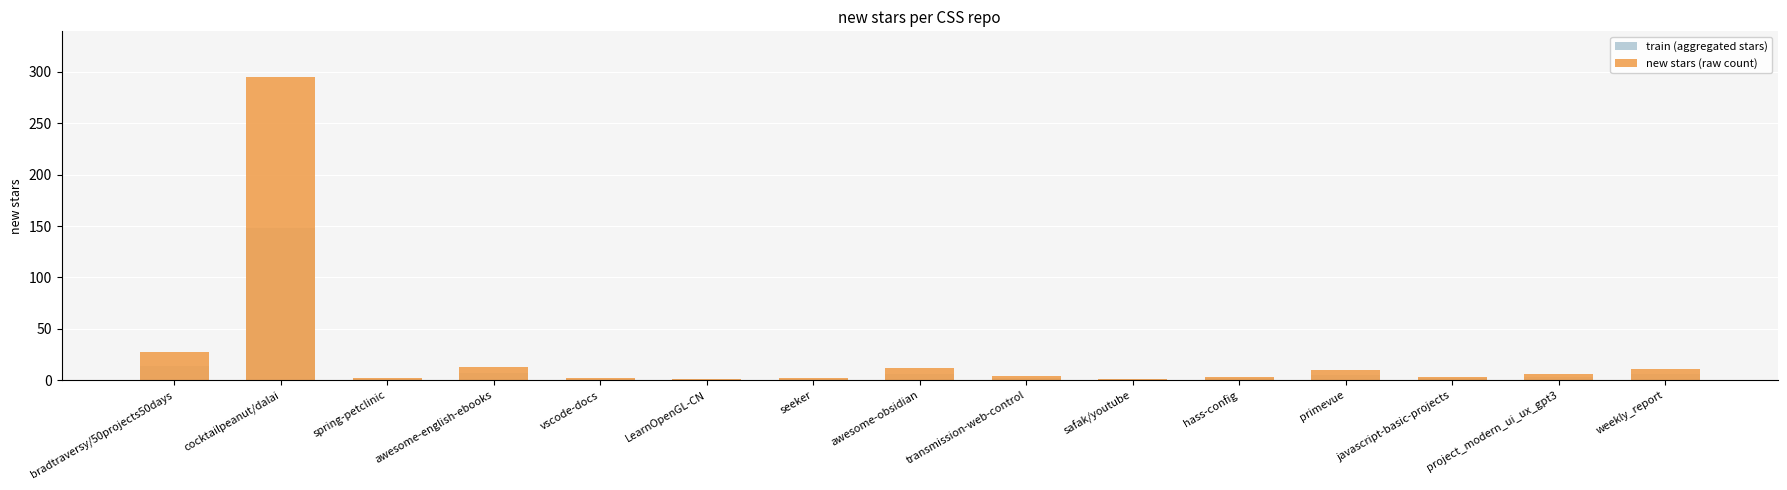

What is the label of the 9th bar from the right?

seeker